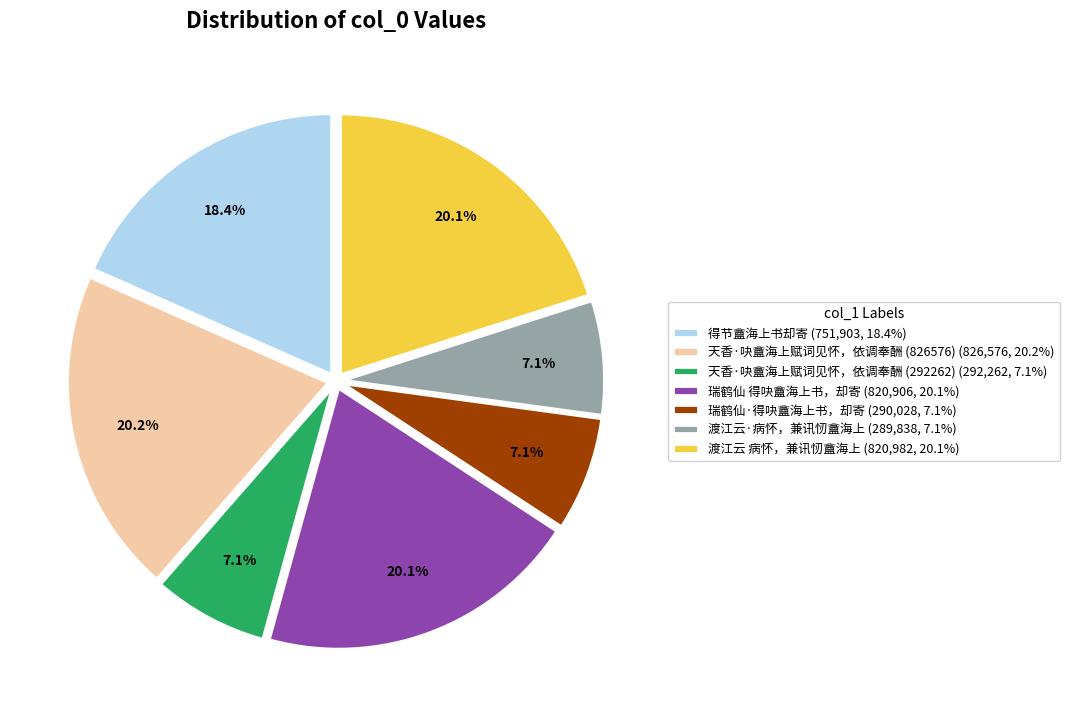

The 瑞鹤仙·得吷盦海上书，却寄 slice represents 20% of the pie. True or false?

False